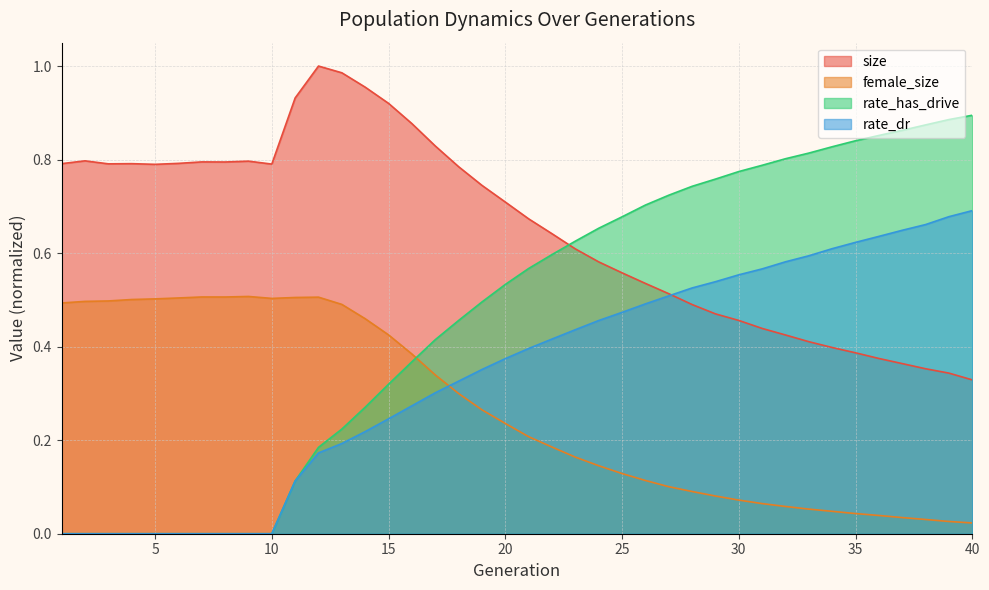

Reading left to right, list all the values displayed in this chart.

size: 1=0.8	2=0.8	3=0.8	4=0.8	5=0.8	6=0.8	7=0.8	8=0.8	9=0.8	10=0.8	11=0.9	12=1.0	13=1.0	14=1.0	15=0.9	16=0.9	17=0.8	18=0.8	19=0.7	20=0.7	21=0.7	22=0.6	23=0.6	24=0.6	25=0.6	26=0.5	27=0.5	28=0.5	29=0.5	30=0.5	31=0.4	32=0.4	33=0.4	34=0.4	35=0.4	36=0.4	37=0.4	38=0.4	39=0.3	40=0.3
female_size: 1=0.5	2=0.5	3=0.5	4=0.5	5=0.5	6=0.5	7=0.5	8=0.5	9=0.5	10=0.5	11=0.5	12=0.5	13=0.5	14=0.5	15=0.4	16=0.4	17=0.3	18=0.3	19=0.3	20=0.2	21=0.2	22=0.2	23=0.2	24=0.1	25=0.1	26=0.1	27=0.1	28=0.1	29=0.1	30=0.1	31=0.1	32=0.1	33=0.1	34=0.0	35=0.0	36=0.0	37=0.0	38=0.0	39=0.0	40=0.0
rate_dr: 1=0.0	2=0.0	3=0.0	4=0.0	5=0.0	6=0.0	7=0.0	8=0.0	9=0.0	10=0.0	11=0.1	12=0.2	13=0.2	14=0.2	15=0.2	16=0.3	17=0.3	18=0.3	19=0.4	20=0.4	21=0.4	22=0.4	23=0.4	24=0.5	25=0.5	26=0.5	27=0.5	28=0.5	29=0.5	30=0.6	31=0.6	32=0.6	33=0.6	34=0.6	35=0.6	36=0.6	37=0.6	38=0.7	39=0.7	40=0.7
rate_has_drive: 1=0.0	2=0.0	3=0.0	4=0.0	5=0.0	6=0.0	7=0.0	8=0.0	9=0.0	10=0.0	11=0.1	12=0.2	13=0.2	14=0.3	15=0.3	16=0.4	17=0.4	18=0.5	19=0.5	20=0.5	21=0.6	22=0.6	23=0.6	24=0.7	25=0.7	26=0.7	27=0.7	28=0.7	29=0.8	30=0.8	31=0.8	32=0.8	33=0.8	34=0.8	35=0.8	36=0.9	37=0.9	38=0.9	39=0.9	40=0.9